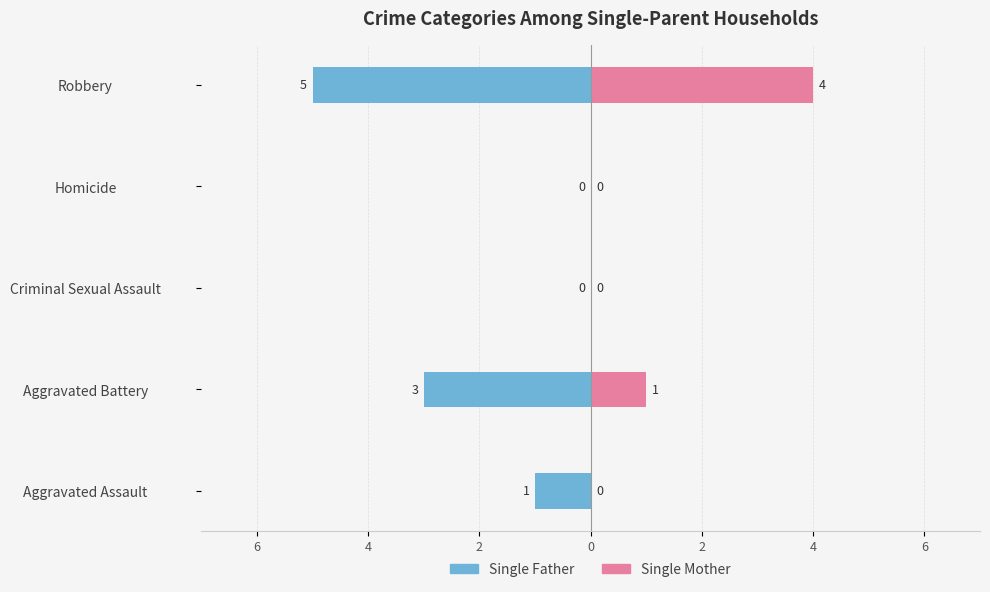

What is the sum of all Single Father values?

-9